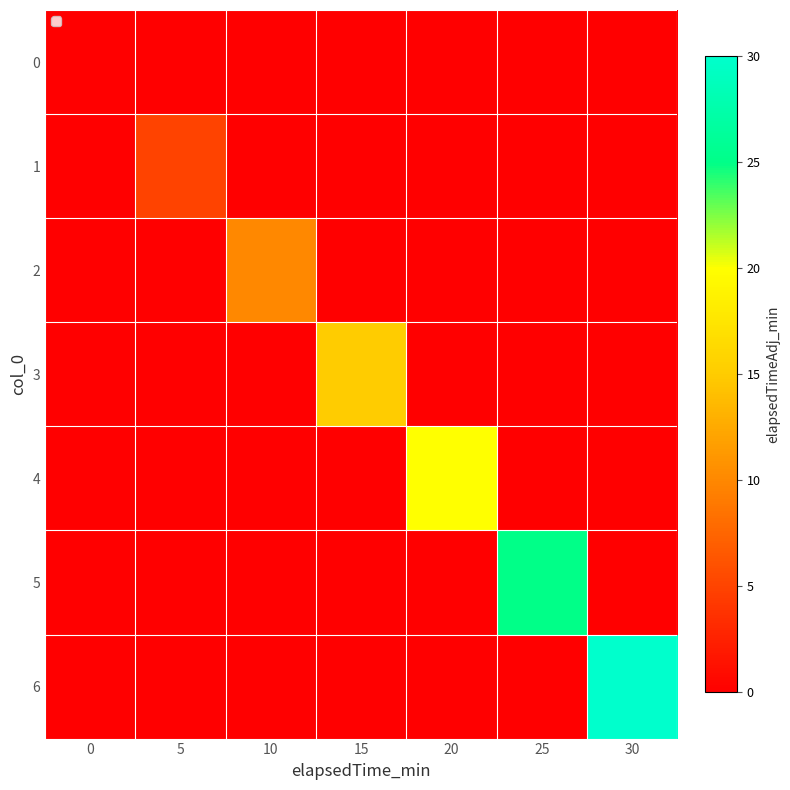

What is the average value of the 5 series?

4